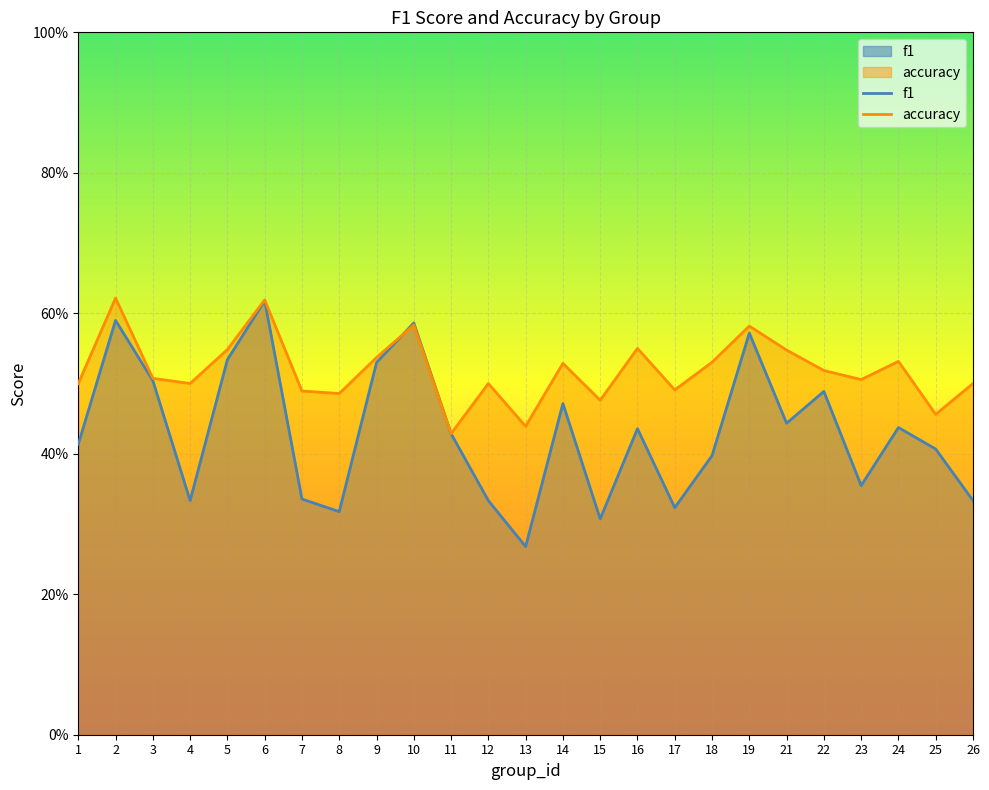

Count the f1 values in the range 0 to 1.

25